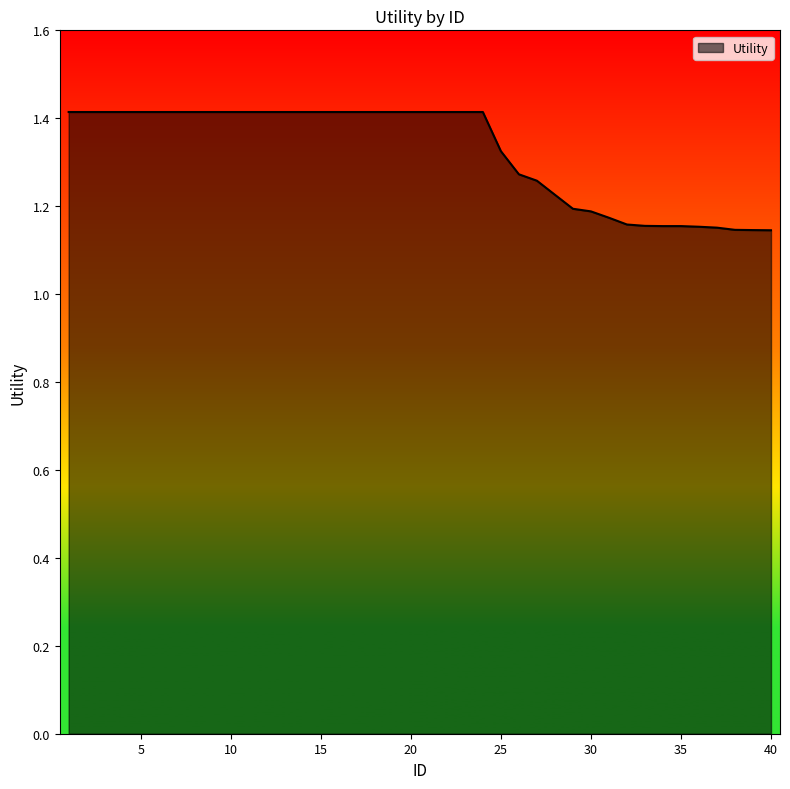

What is the difference between the maximum and minimum values?

0.3